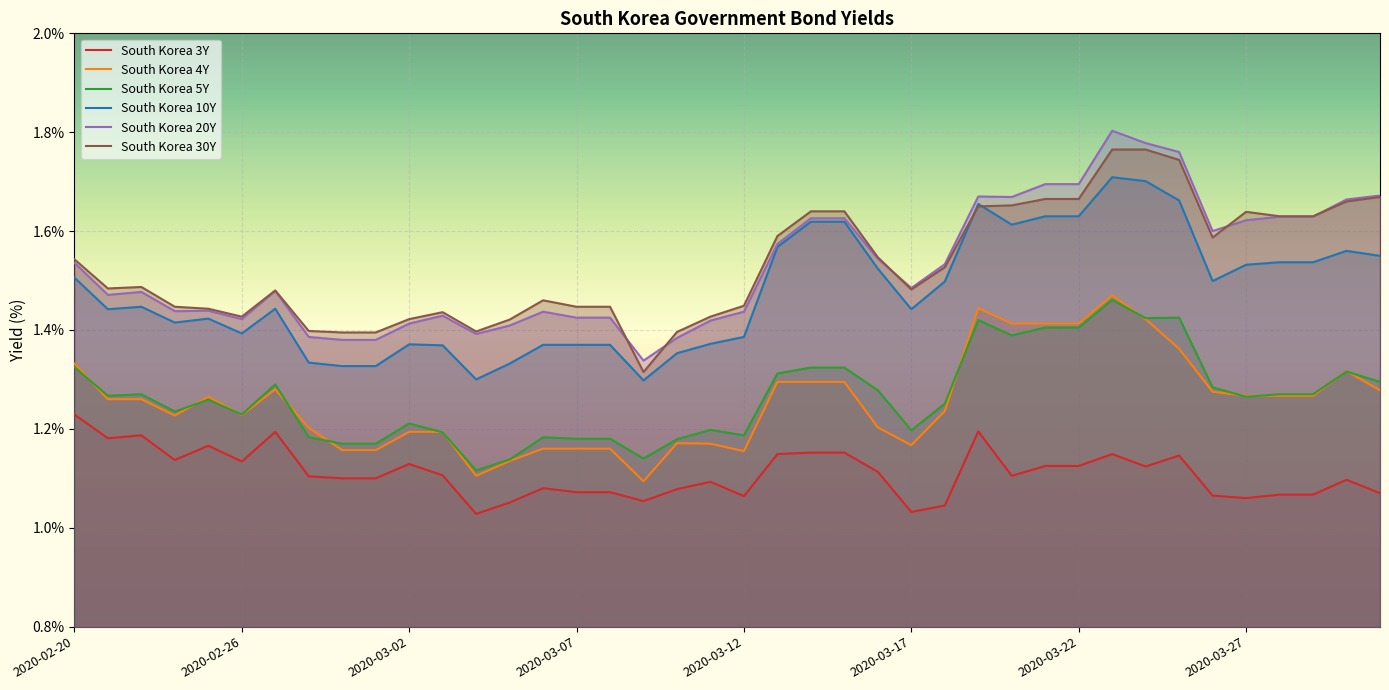

Reading left to right, what are all the values shown in this chart?

South Korea 3Y: 1.2	1.2	1.2	1.1	1.2	1.1	1.2	1.1	1.1	1.1	1.1	1.1	1.0	1.1	1.1	1.1	1.1	1.1	1.1	1.1	1.1	1.1	1.2	1.2	1.1	1.0	1.0	1.2	1.1	1.1	1.1	1.1	1.1	1.1	1.1	1.1	1.1	1.1	1.1	1.1
South Korea 4Y: 1.3	1.3	1.3	1.2	1.3	1.2	1.3	1.2	1.2	1.2	1.2	1.2	1.1	1.1	1.2	1.2	1.2	1.1	1.2	1.2	1.2	1.3	1.3	1.3	1.2	1.2	1.2	1.4	1.4	1.4	1.4	1.5	1.4	1.4	1.3	1.3	1.3	1.3	1.3	1.3
South Korea 5Y: 1.3	1.3	1.3	1.2	1.3	1.2	1.3	1.2	1.2	1.2	1.2	1.2	1.1	1.1	1.2	1.2	1.2	1.1	1.2	1.2	1.2	1.3	1.3	1.3	1.3	1.2	1.3	1.4	1.4	1.4	1.4	1.5	1.4	1.4	1.3	1.3	1.3	1.3	1.3	1.3
South Korea 10Y: 1.5	1.4	1.4	1.4	1.4	1.4	1.4	1.3	1.3	1.3	1.4	1.4	1.3	1.3	1.4	1.4	1.4	1.3	1.4	1.4	1.4	1.6	1.6	1.6	1.5	1.4	1.5	1.7	1.6	1.6	1.6	1.7	1.7	1.7	1.5	1.5	1.5	1.5	1.6	1.6
South Korea 20Y: 1.5	1.5	1.5	1.4	1.4	1.4	1.5	1.4	1.4	1.4	1.4	1.4	1.4	1.4	1.4	1.4	1.4	1.3	1.4	1.4	1.4	1.6	1.6	1.6	1.5	1.5	1.5	1.7	1.7	1.7	1.7	1.8	1.8	1.8	1.6	1.6	1.6	1.6	1.7	1.7
South Korea 30Y: 1.5	1.5	1.5	1.4	1.4	1.4	1.5	1.4	1.4	1.4	1.4	1.4	1.4	1.4	1.5	1.4	1.4	1.3	1.4	1.4	1.4	1.6	1.6	1.6	1.5	1.5	1.5	1.6	1.7	1.7	1.7	1.8	1.8	1.7	1.6	1.6	1.6	1.6	1.7	1.7